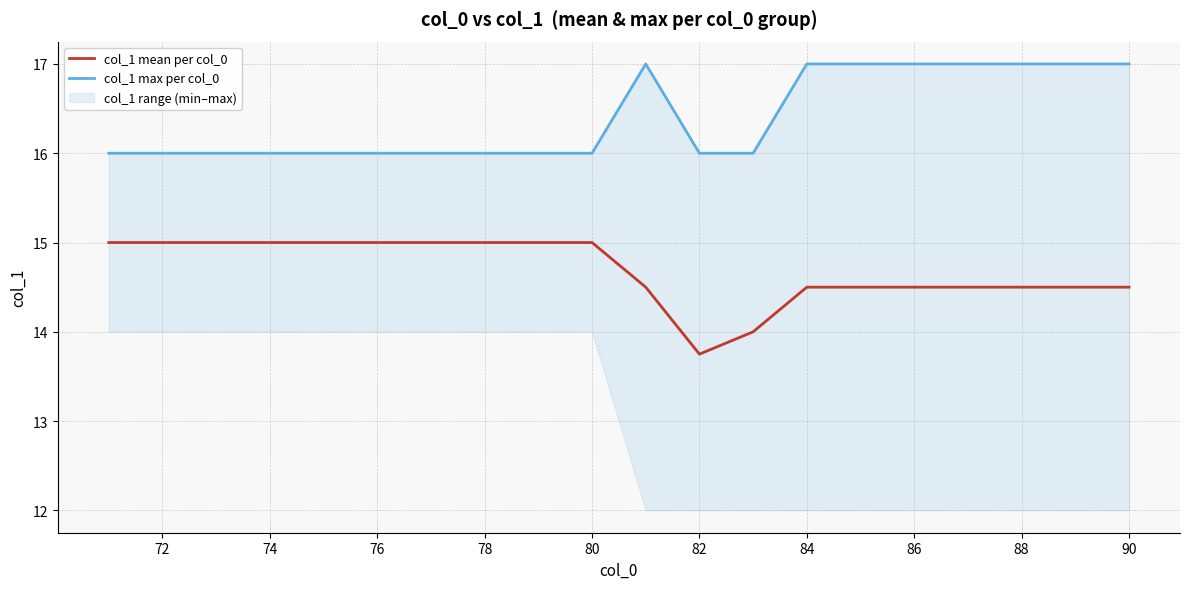

In col_1 max per col_0, how many points are higher than both neighbors (excluding endpoints)?

1